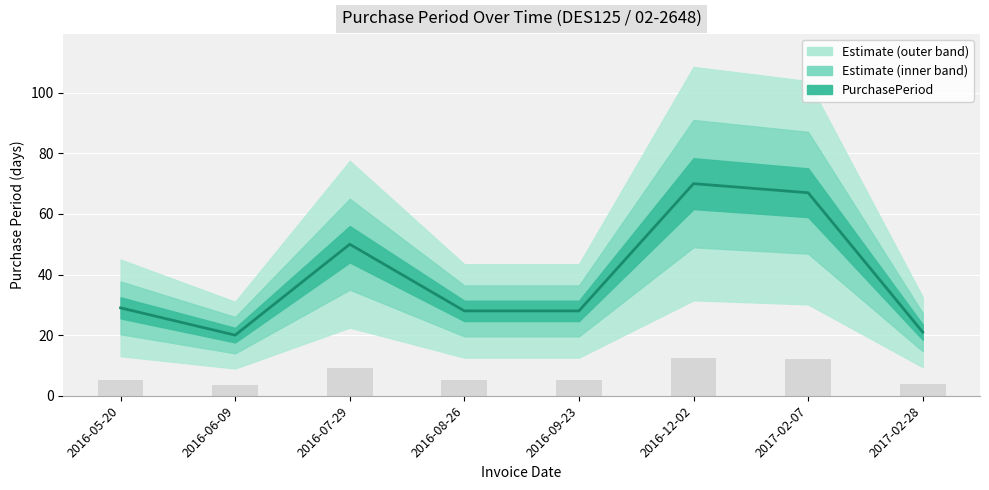

What is the change in value from 2016-12-02 to 2017-02-28?

-49